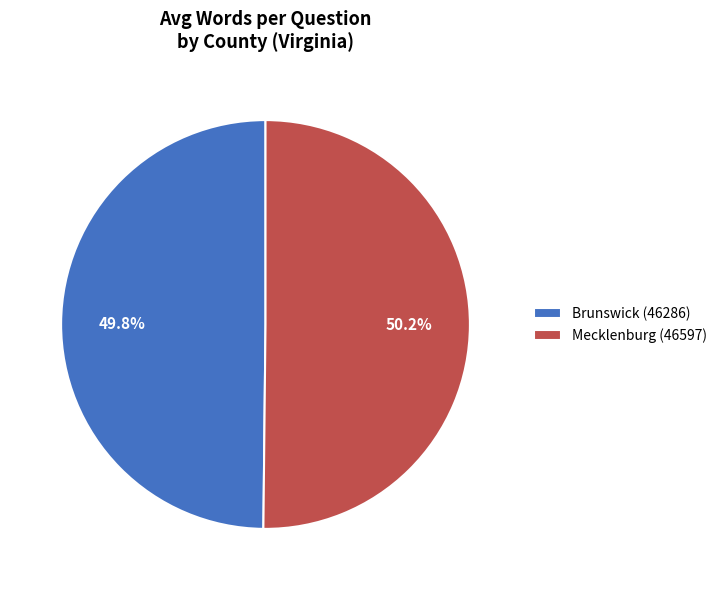

Approximately how many times larger is the value at Mecklenburg (46597) compared to Brunswick (46286)?

1.0